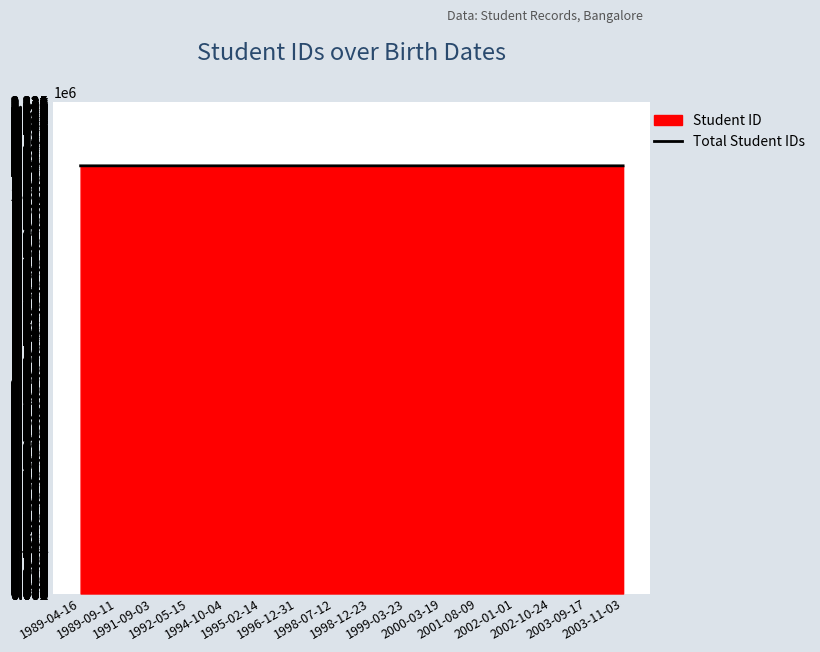

What is the smallest value displayed?

2022001